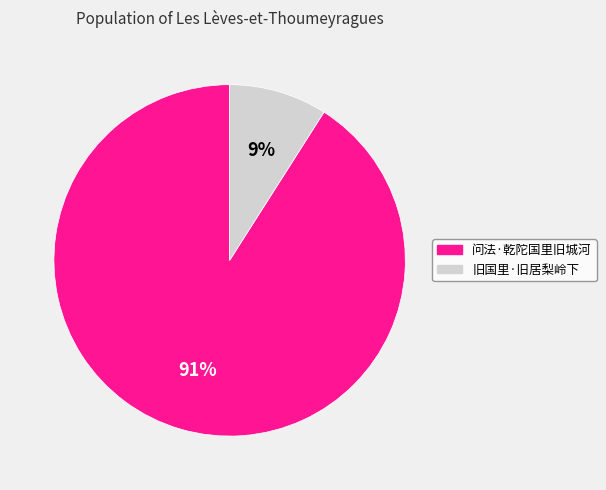

Rank the categories by value from highest to lowest.

问法·乾陀国里旧城河, 旧国里·旧居梨岭下